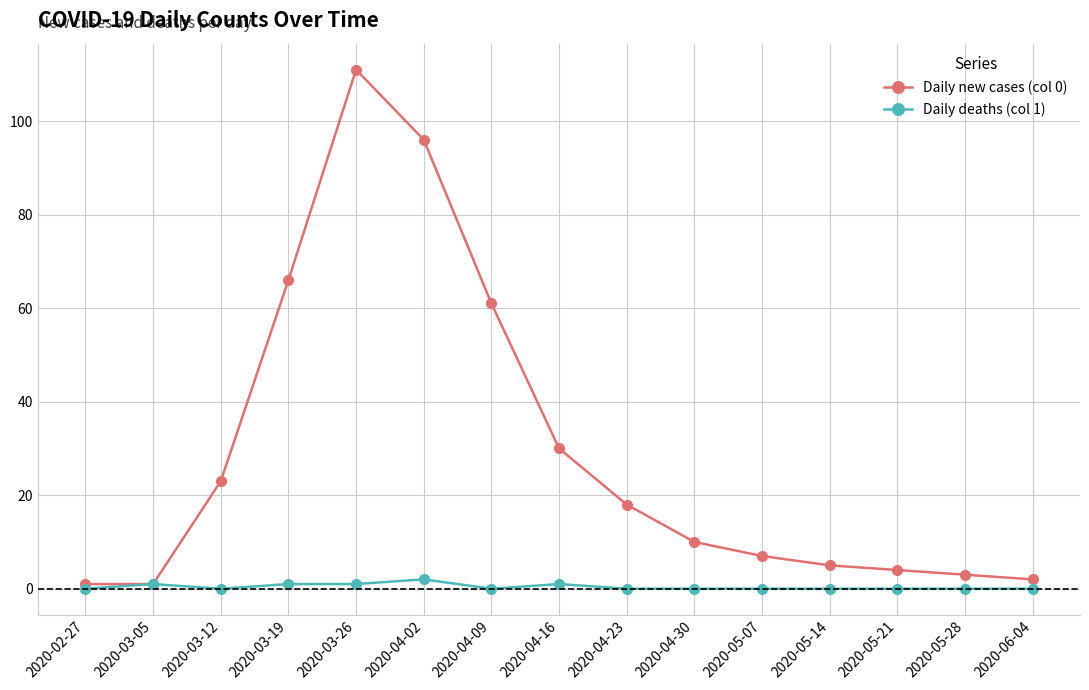

At 2020-05-14, list the series in order from largest to smallest.

Daily new cases (col 0), Daily deaths (col 1)